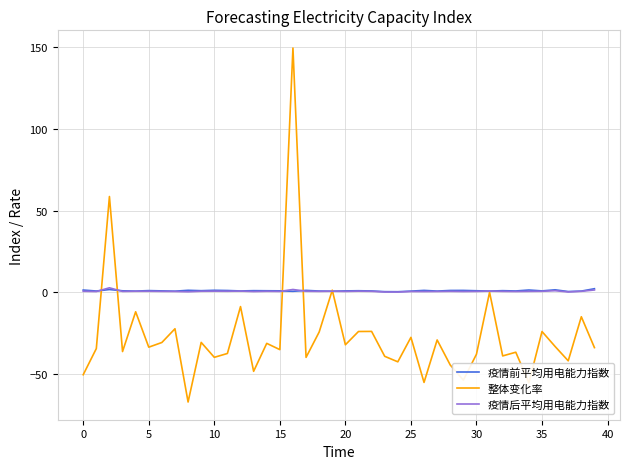

Which series has the largest range (max minus min)?

整体变化率